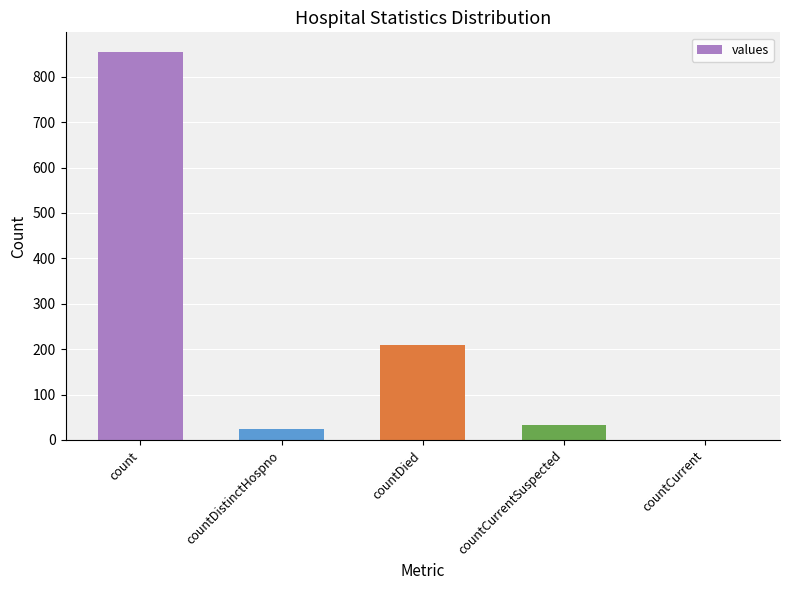

Where is the data nearest to the value 427?

countDied